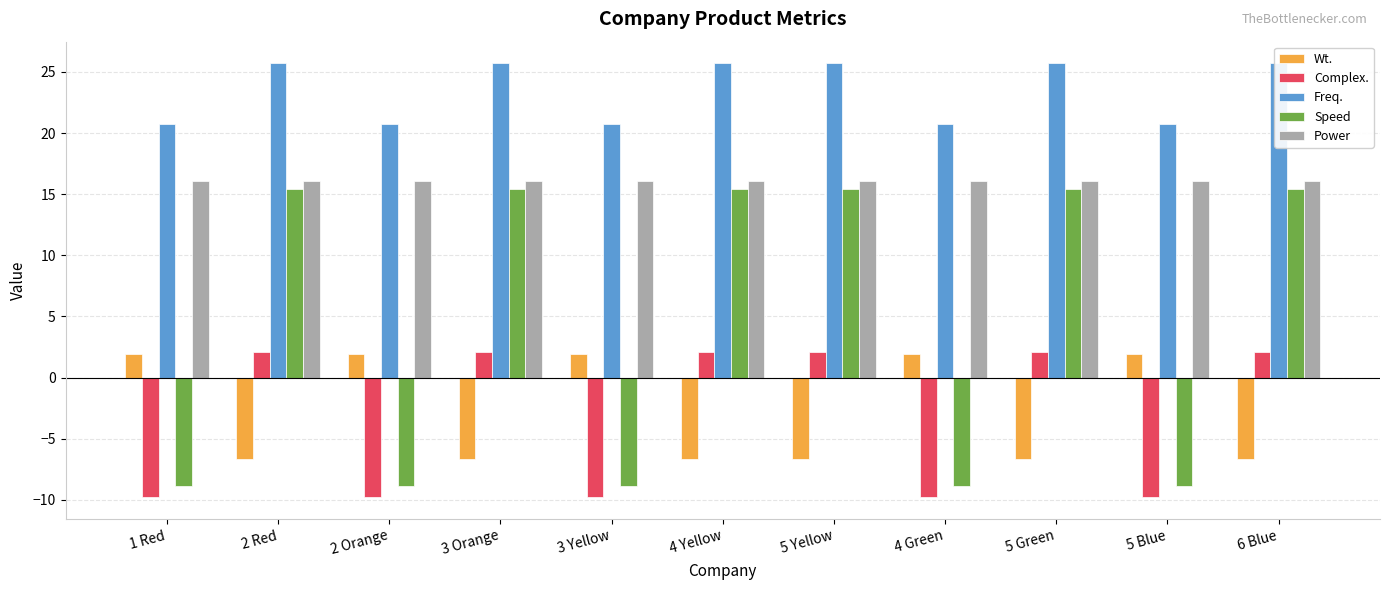

Count the number of categories in the chart.

11